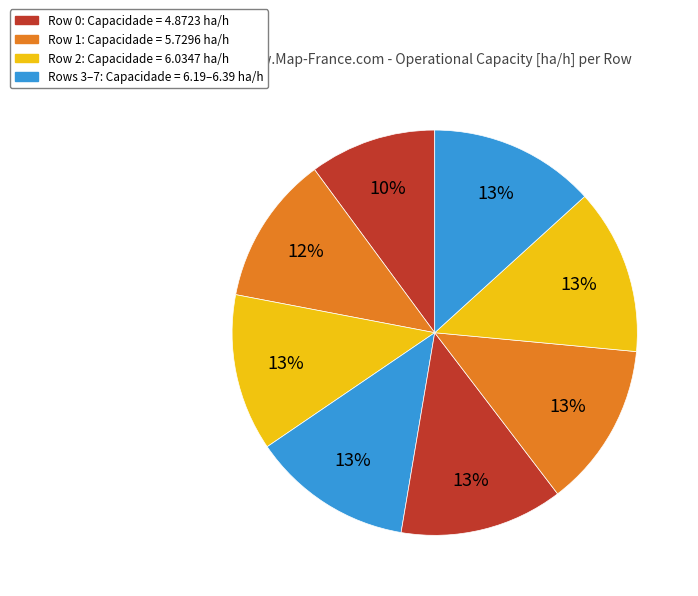

Count the number of slices in the pie.

8